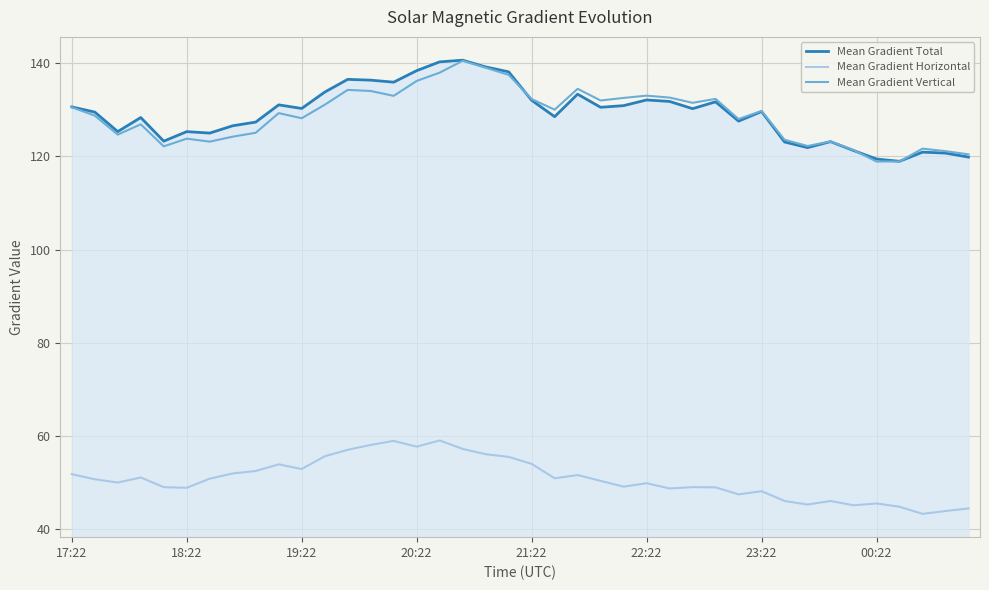

True or false: Mean Gradient Vertical and Mean Gradient Horizontal intersect in this chart.

False